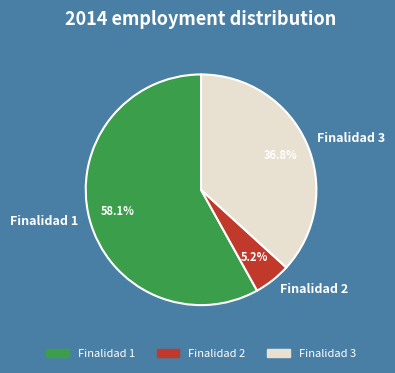

Which has a higher value, Finalidad 2 or Finalidad 1?

Finalidad 1